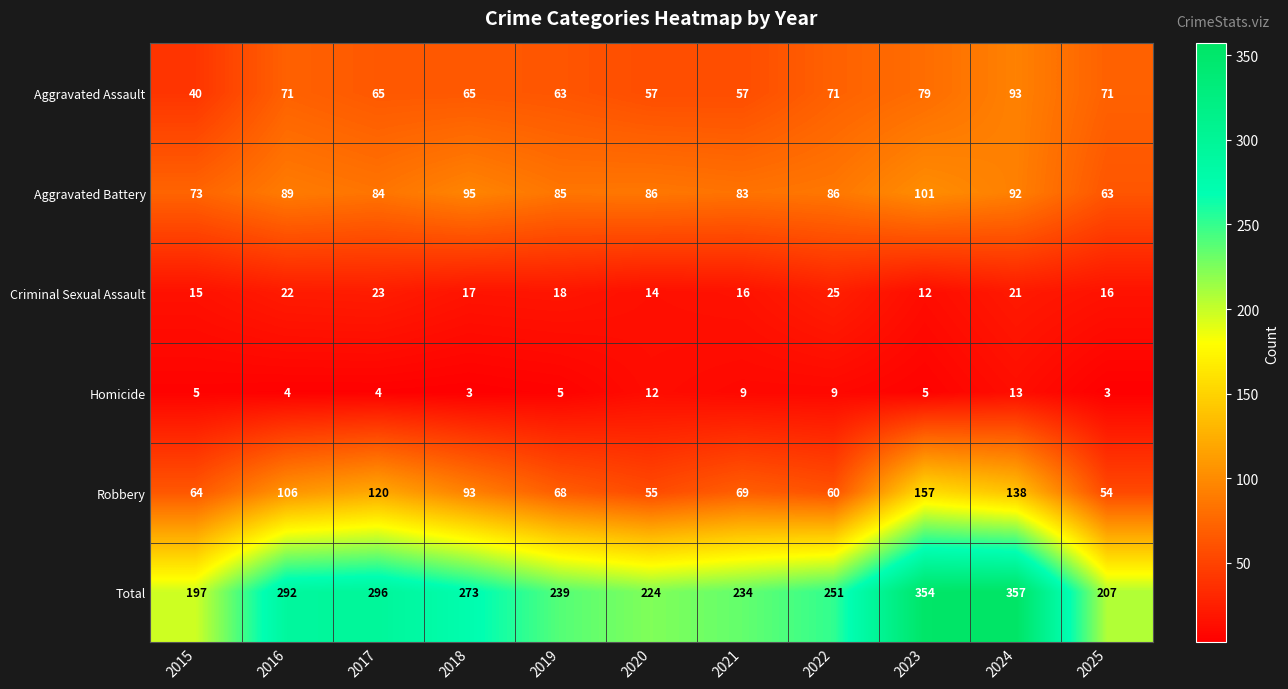

How many data points does each series have?

11